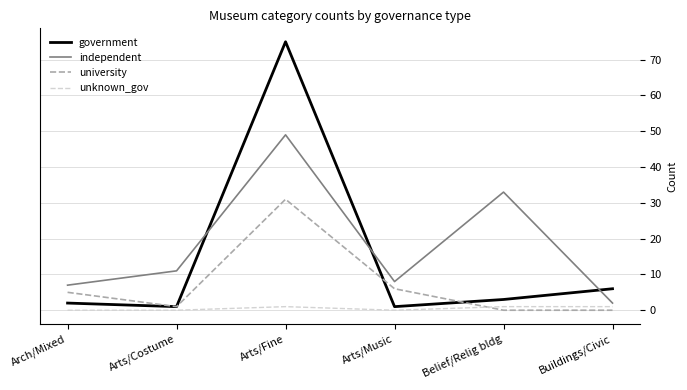

What is the difference between the university values at Arts/Costume and Arts/Fine?

30